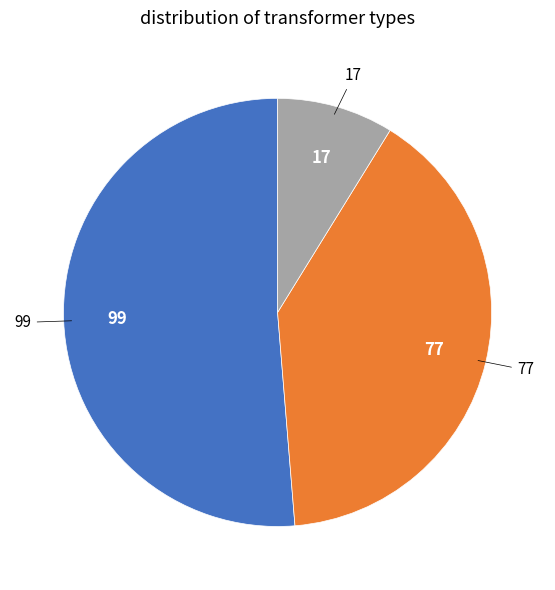

Do 99 and 77 together represent more than half of the pie?

Yes